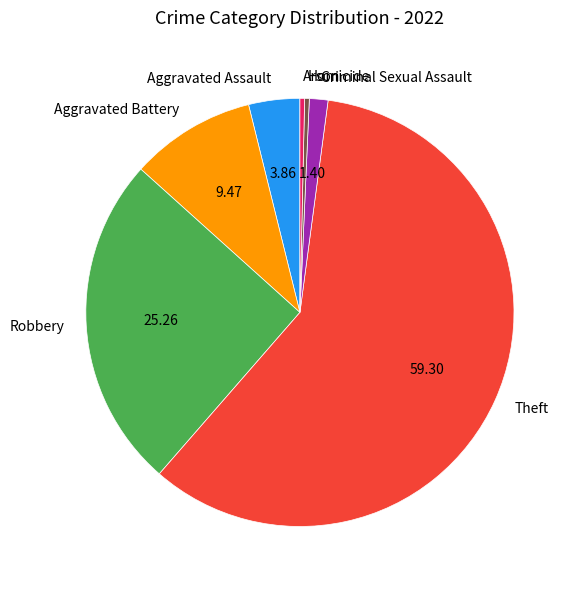

What is the largest slice in the pie chart?

Theft